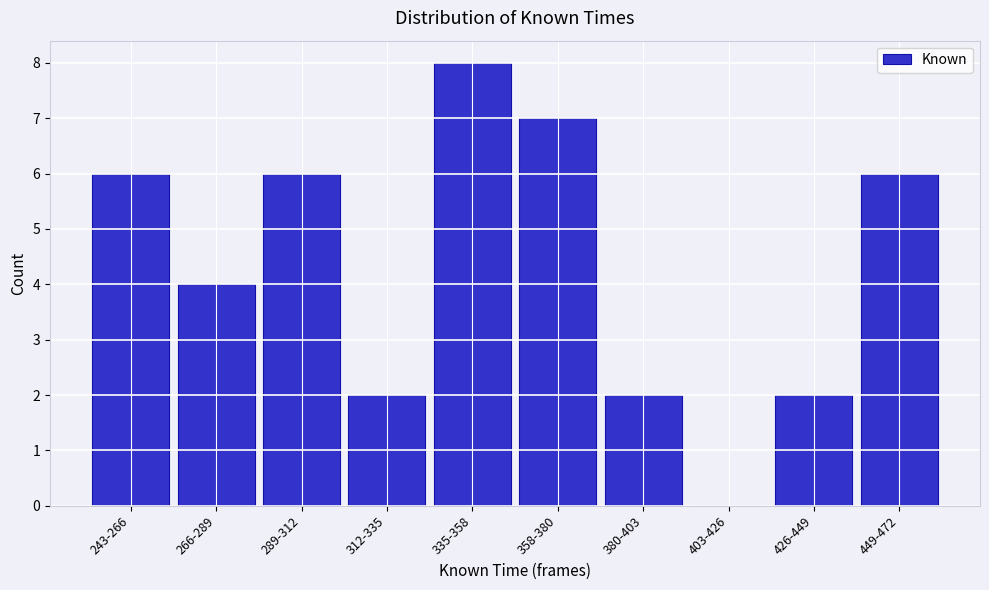

Reading left to right, extract all data points from this chart.

243-266=6	266-289=4	289-312=6	312-335=2	335-358=8	358-380=7	380-403=2	403-426=0	426-449=2	449-472=6